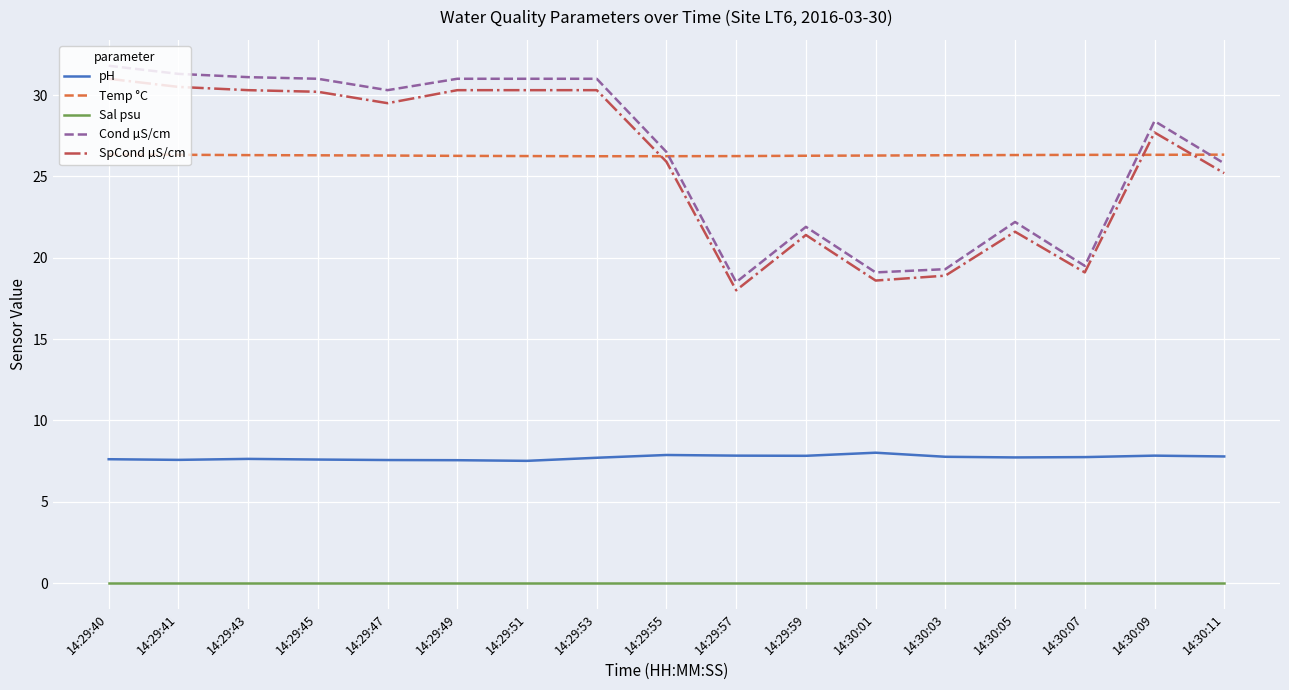

True or false: Sal psu and SpCond µS/cm cross at least once.

False